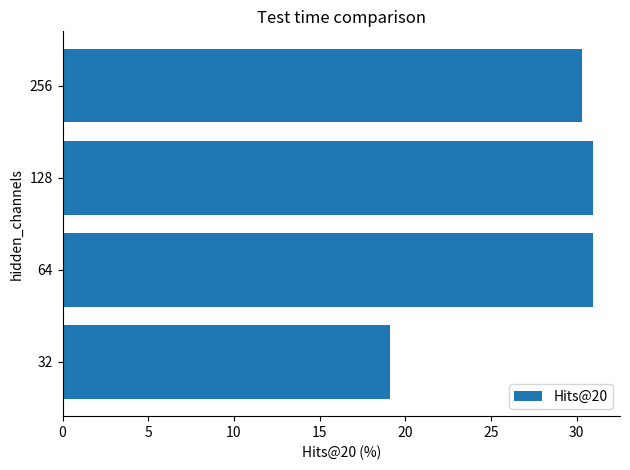

Reading bottom to top, list all the values displayed in this chart.

19.1	31.0	31.0	30.3